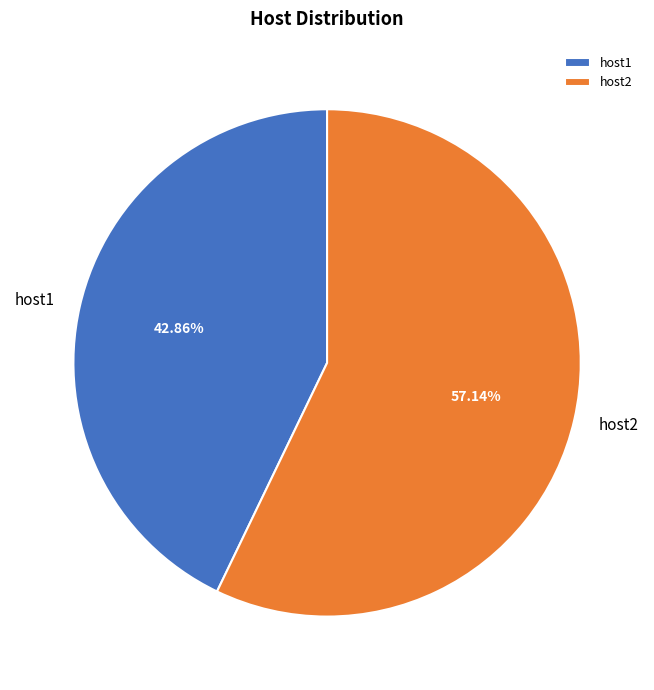

To the nearest percent, what is the average slice percentage?

50%